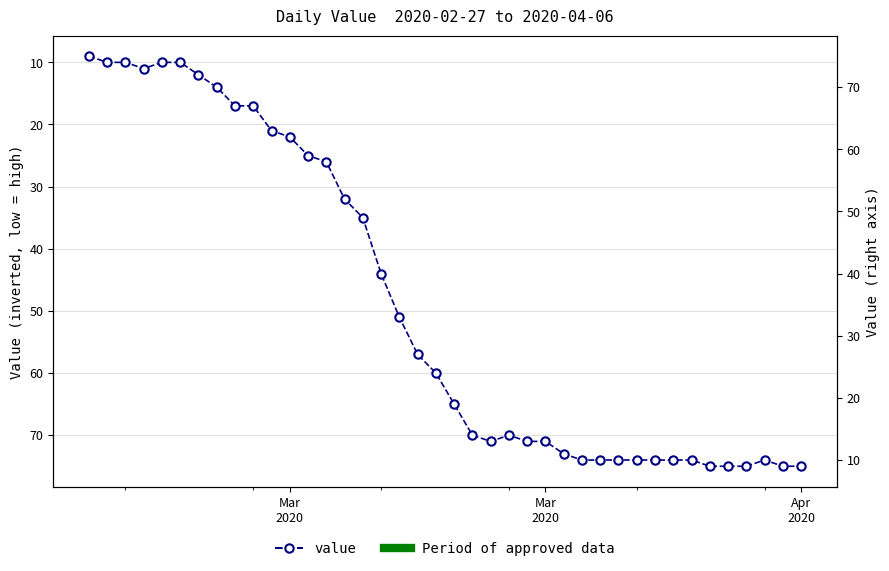

What is the average value?

49